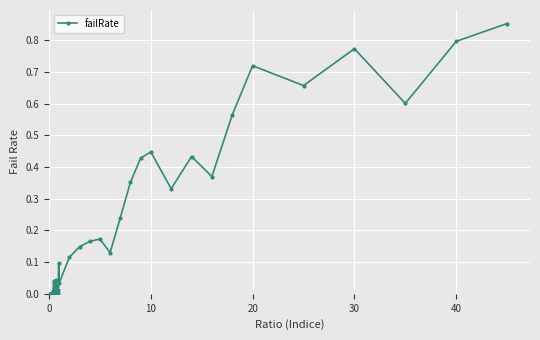

How many distinct data groups are displayed?

1